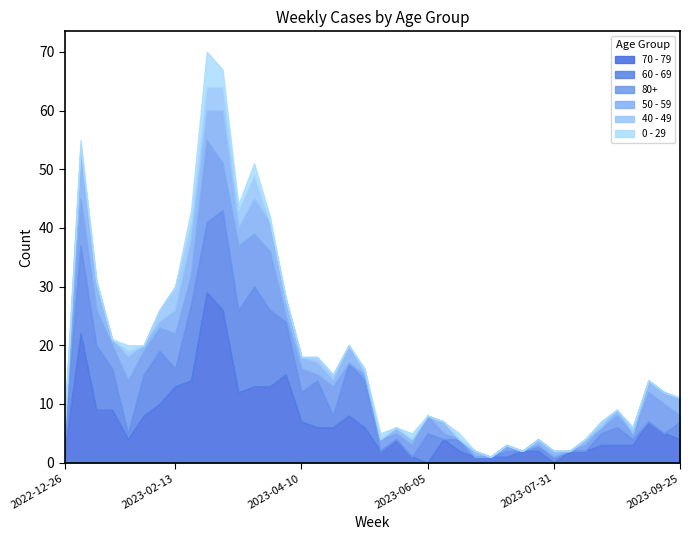

What is the difference between the maximum and second lowest values in the 50 - 59 series?

9